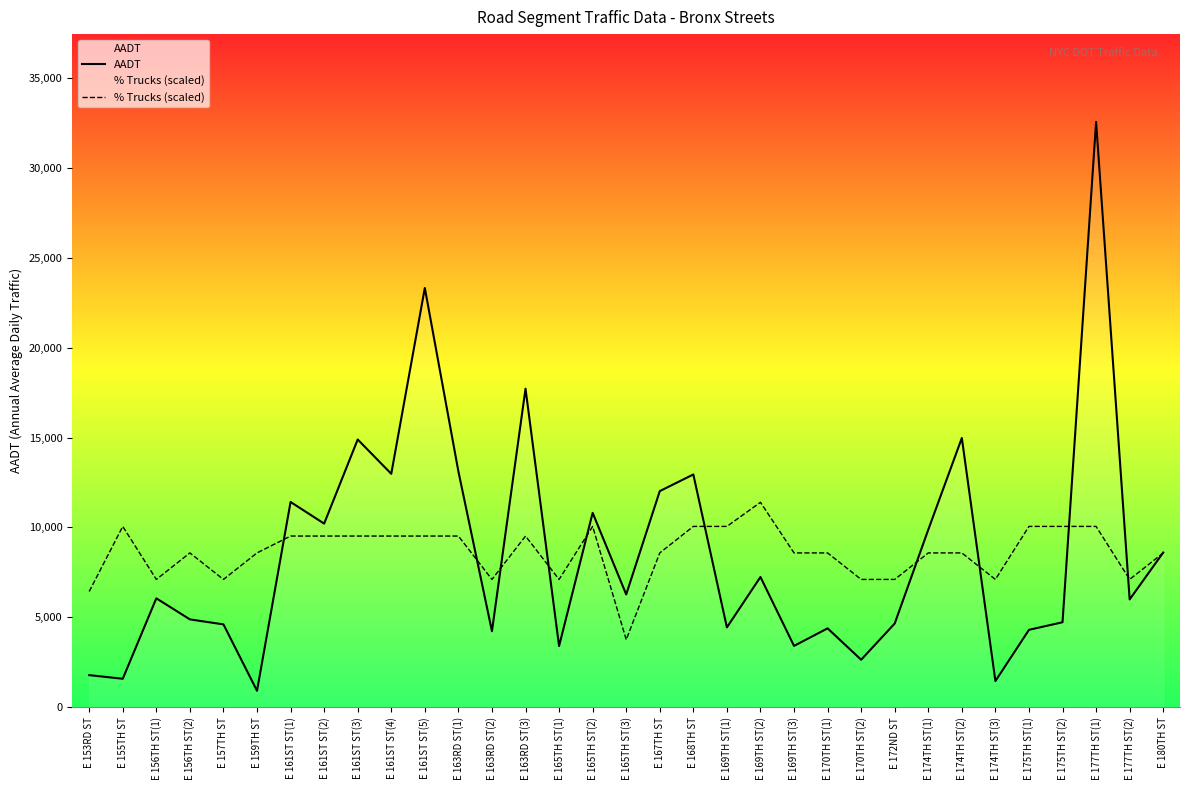

At how many categories does at least one series exceed 6866?

31